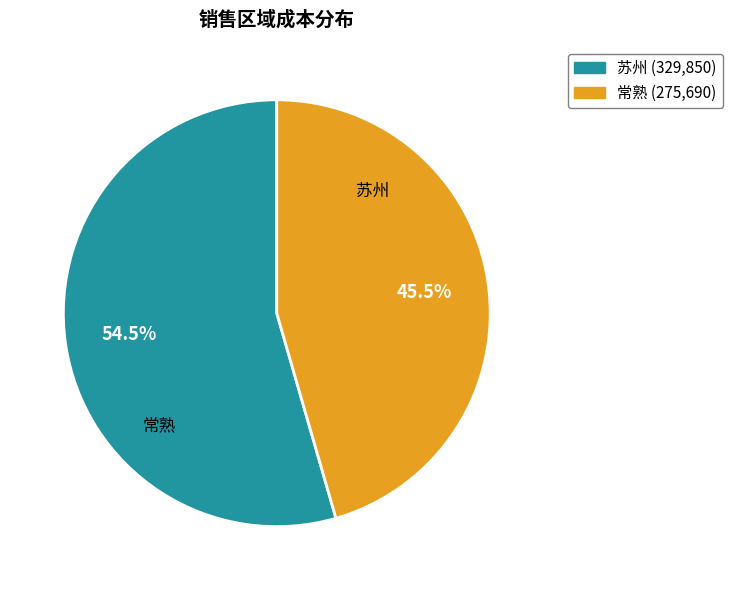

Does any single category account for the majority?

Yes